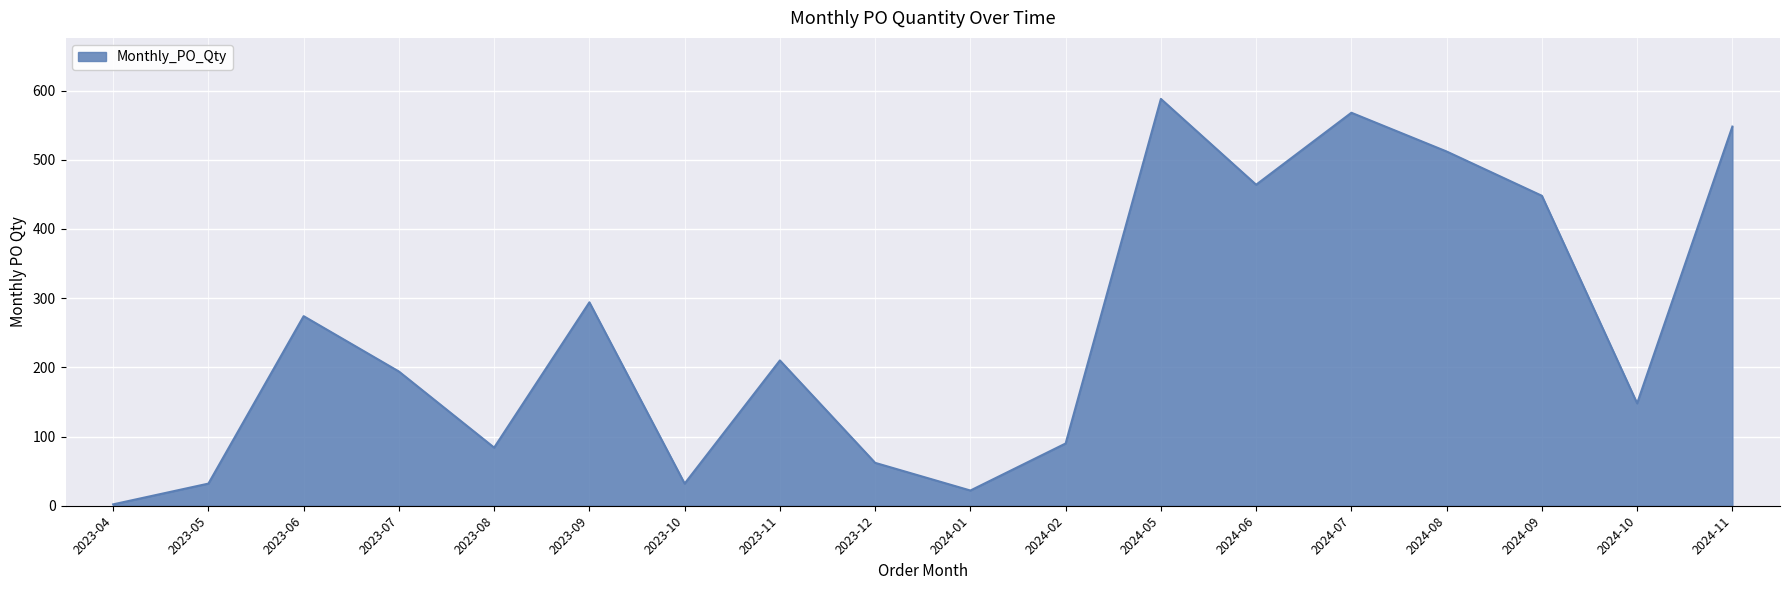

Which category has the highest value across all series?

2024-05